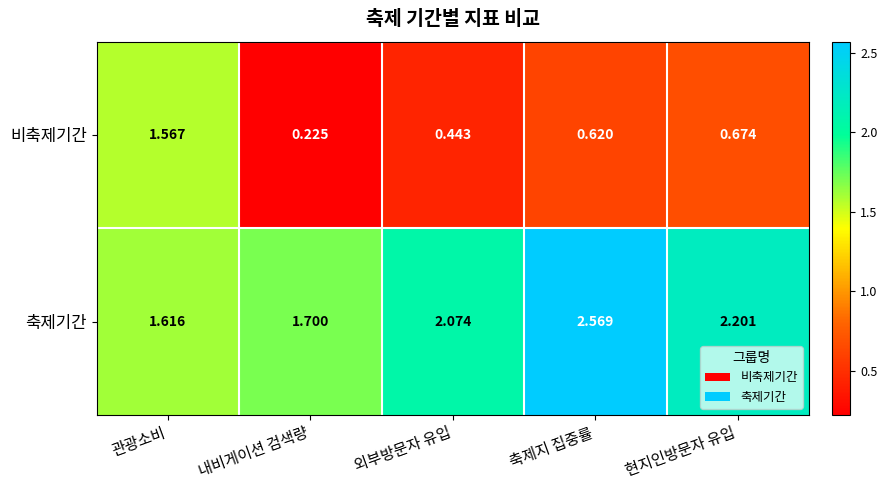

At 외부방문자 유입, list the series in order from largest to smallest.

축제기간, 비축제기간